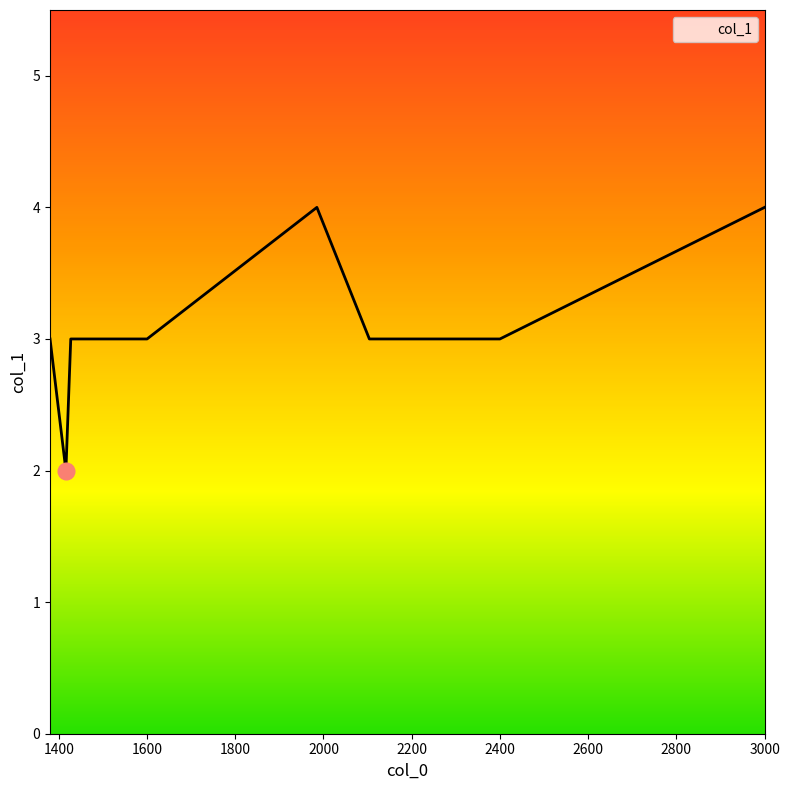

What is the maximum value shown in the chart?

4